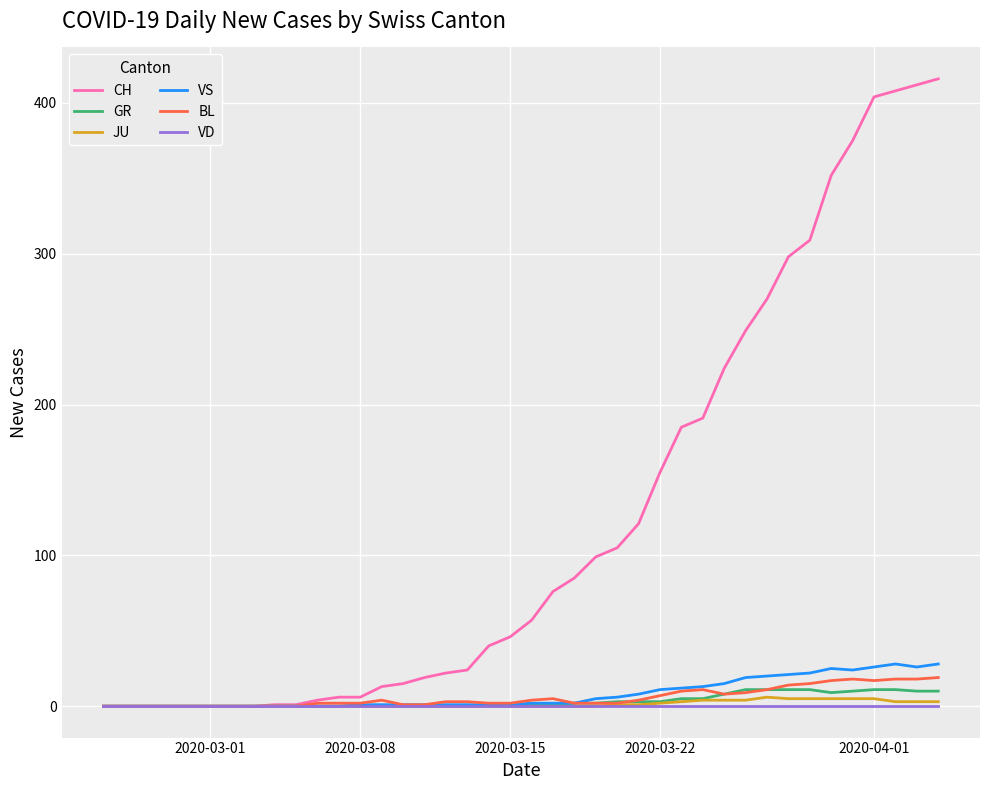

Which series has the widest spread of values?

CH